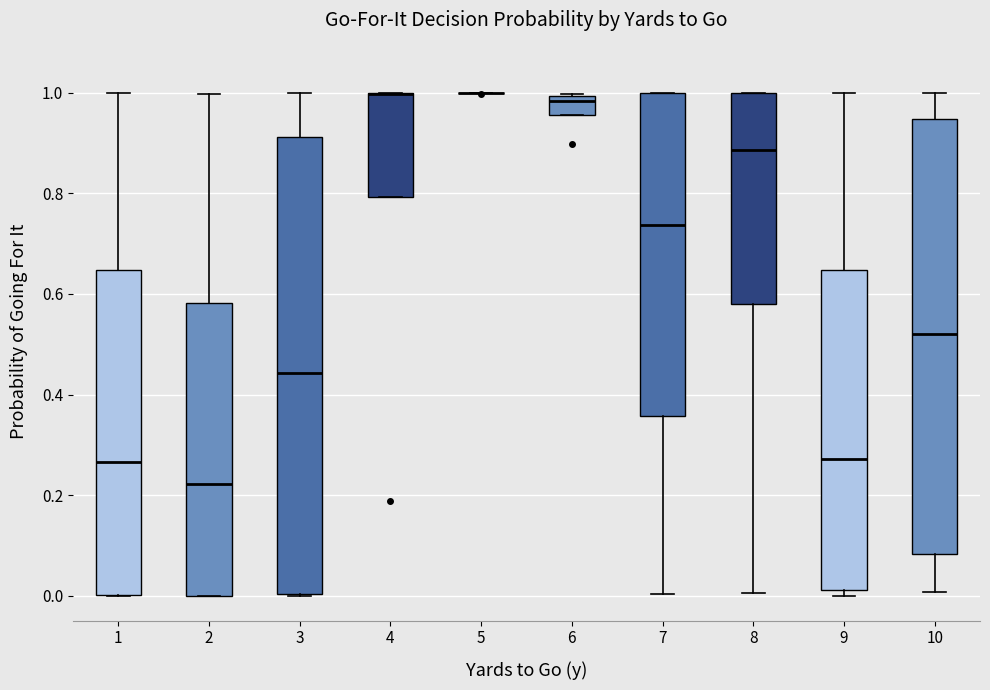

Comparing the boxes themselves (not the whiskers), which one is the tallest?

3